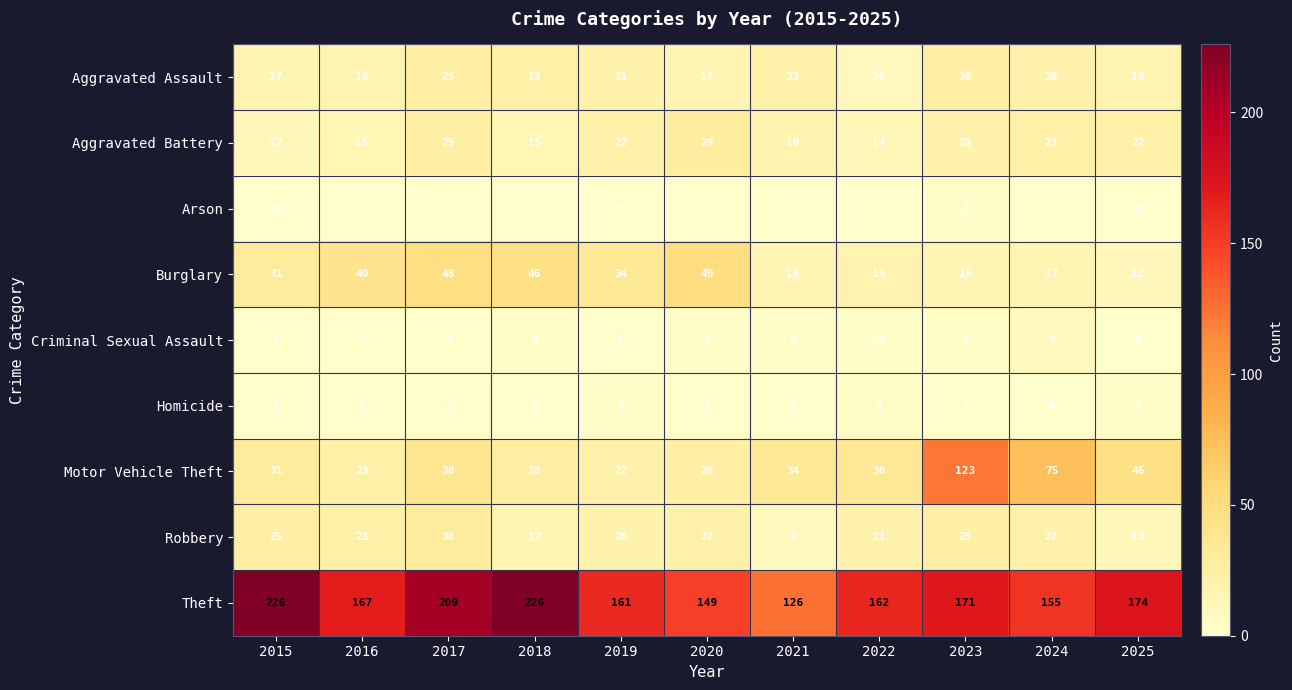

What is the average value of the Aggravated Assault series?

20